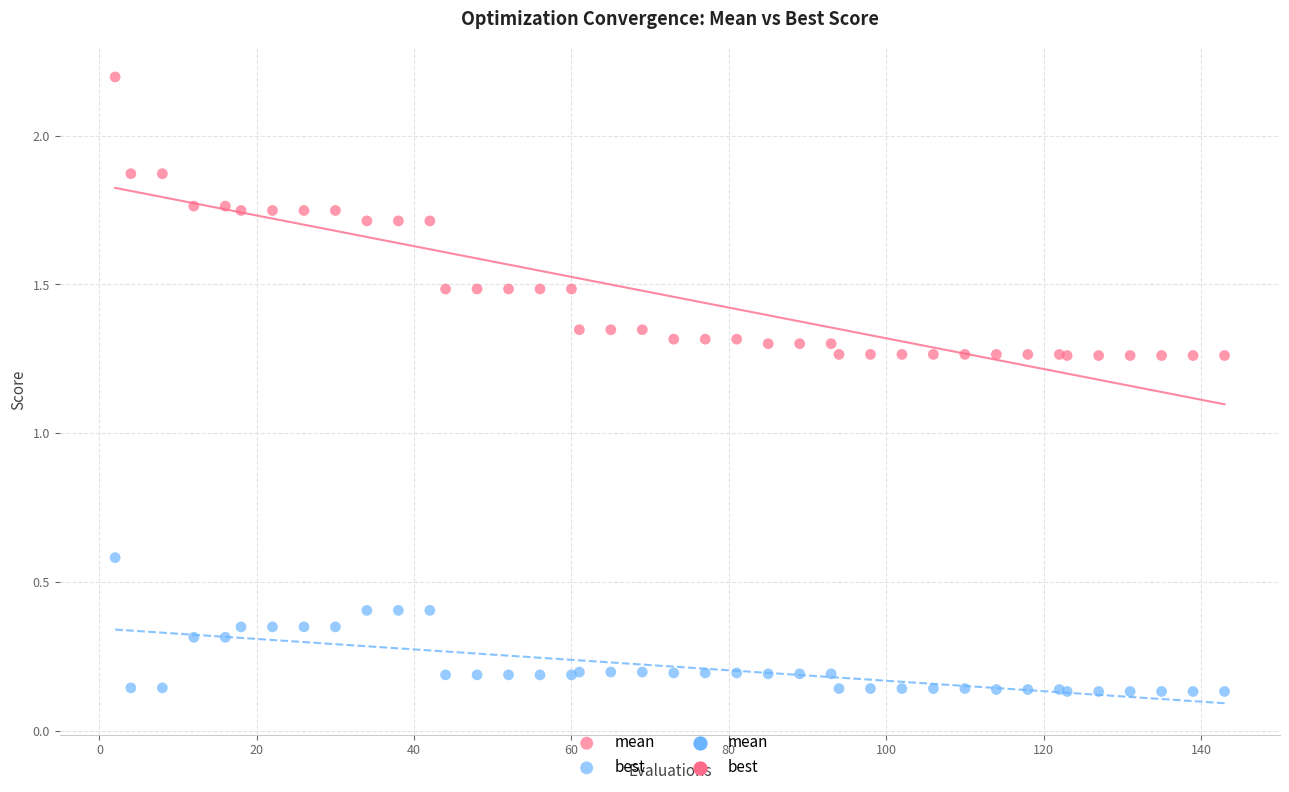

Which series has the widest spread of Y values?

mean